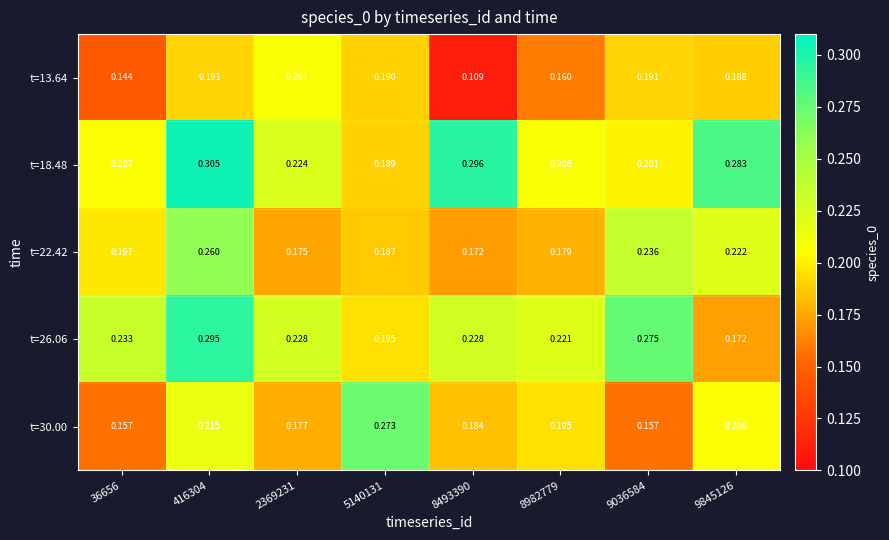

Is the value of t=13.64 at 2369231 greater than the value of t=26.06 at 416304?

No